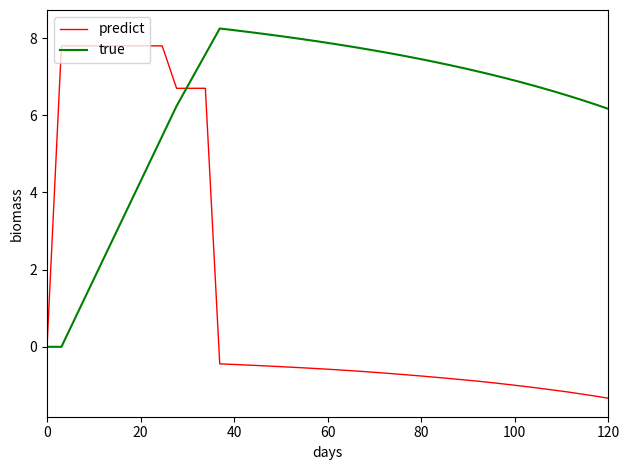

List the series in order of their overall mean, lowest first.

predict, true